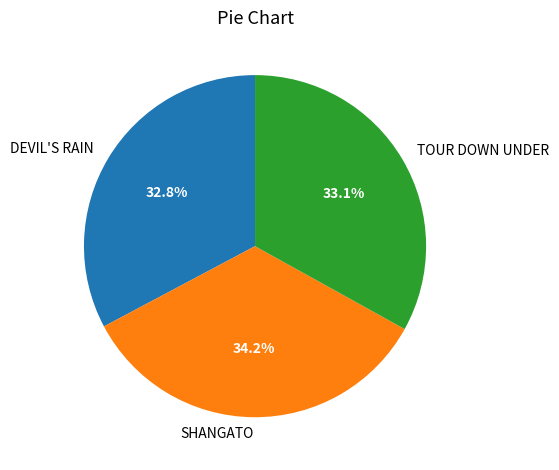

What percentage is the SHANGATO slice, to the nearest percent?

34%